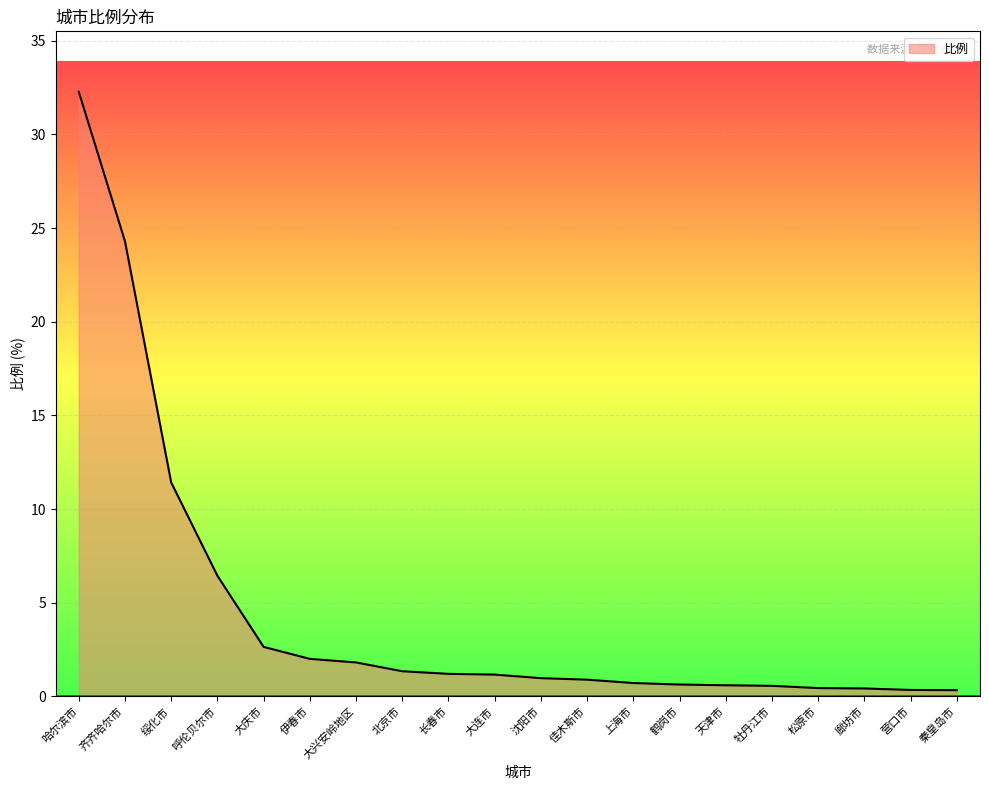

What is the greatest value displayed?

32.3